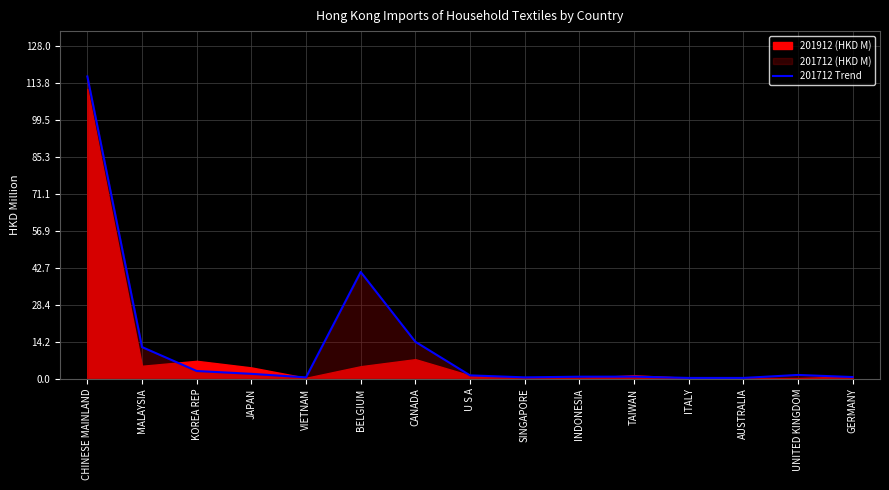

Reading left to right, list all the values displayed in this chart.

116.3	12.2	2.9	1.9	0.5	41.1	14.2	1.3	0.5	0.8	0.8	0.3	0.3	1.4	0.6